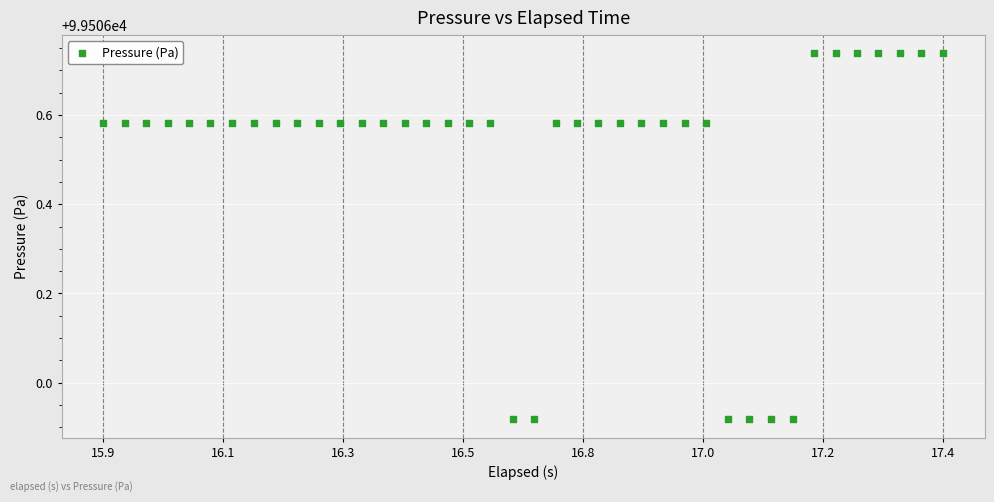

What is the range of Y values (max minus min)?

0.8